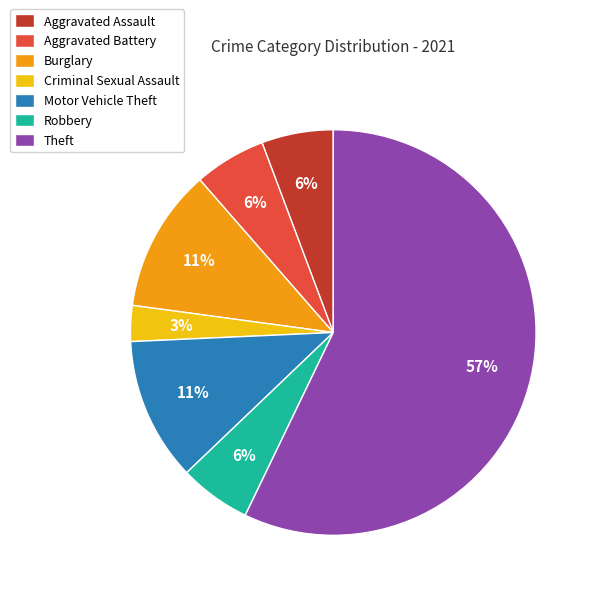

Is the sum of Aggravated Battery and Criminal Sexual Assault greater than half?

No